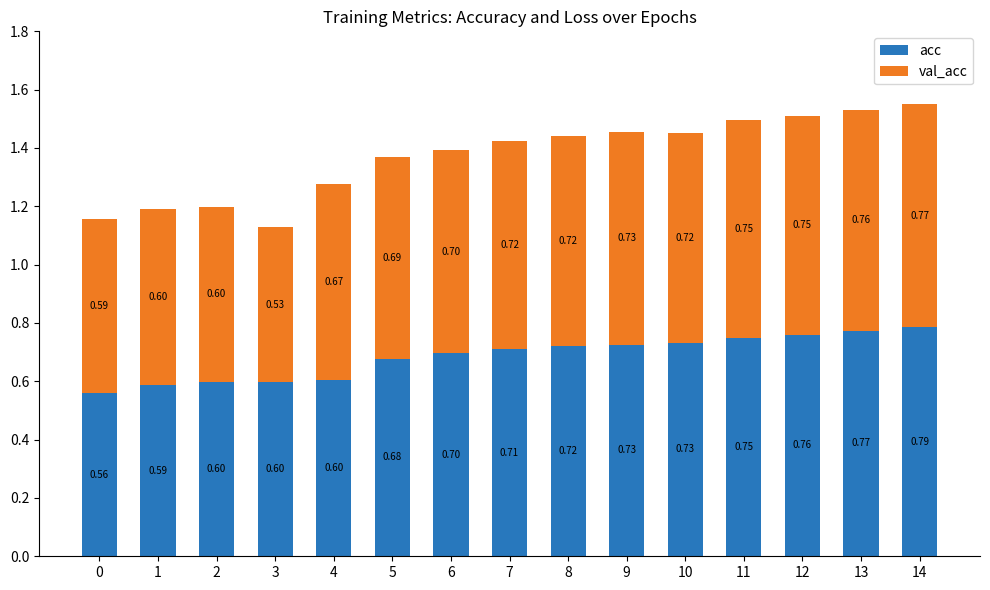

At which category is the sum across all series the highest?

14